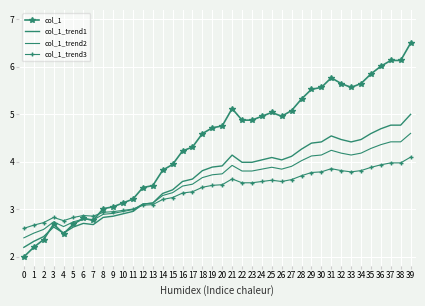

True or false: col_1_trend3 has a value of 5.3 at 28.

False